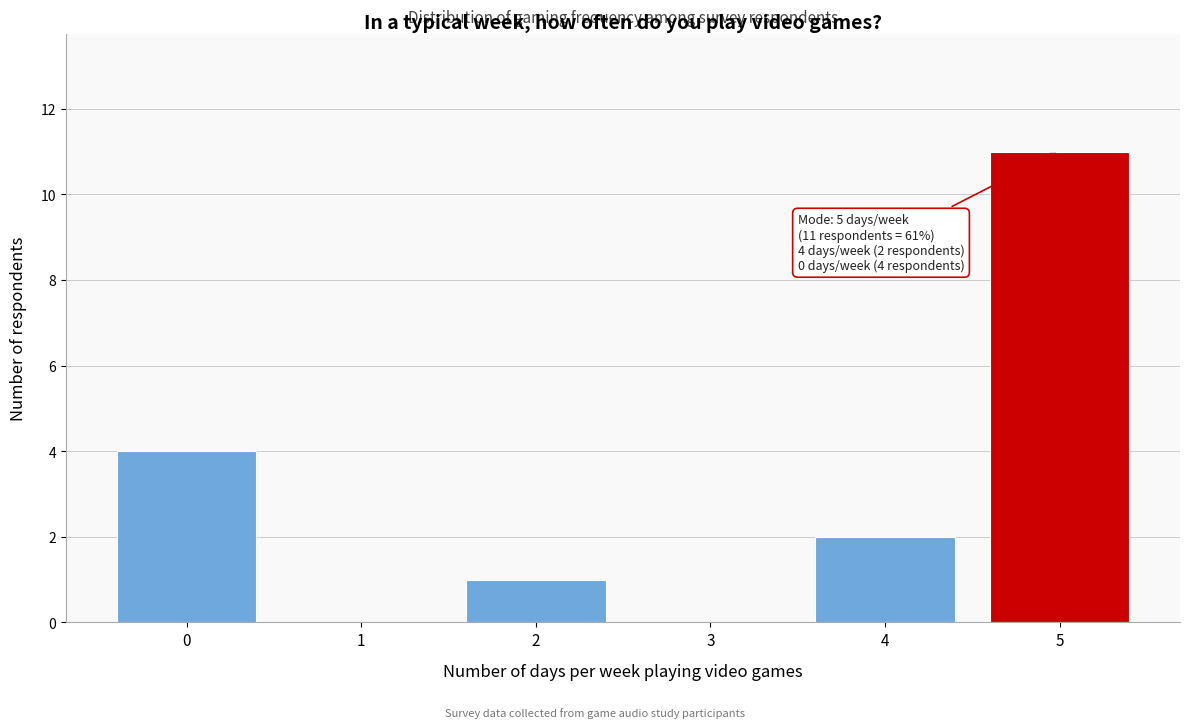

Reading left to right, list all the values displayed in this chart.

0=4	1=0	2=1	3=0	4=2	5=11